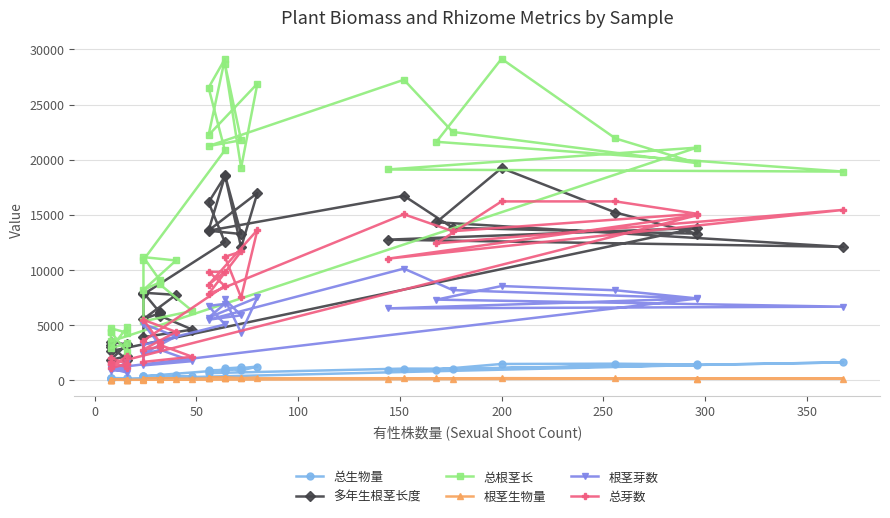

The 总生物量 series shows 76.6 at 35. True or false?

False